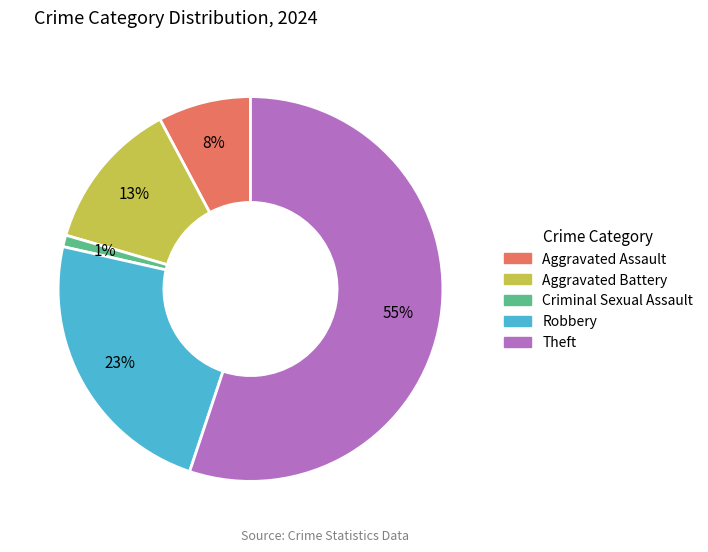

To the nearest percent, what is the difference between the Criminal Sexual Assault and Robbery slice percentages?

22%